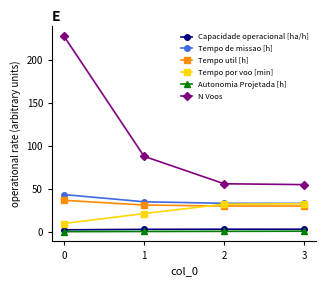

True or false: Capacidade operacional [ha/h] and Tempo de missao [h] intersect in this chart.

False